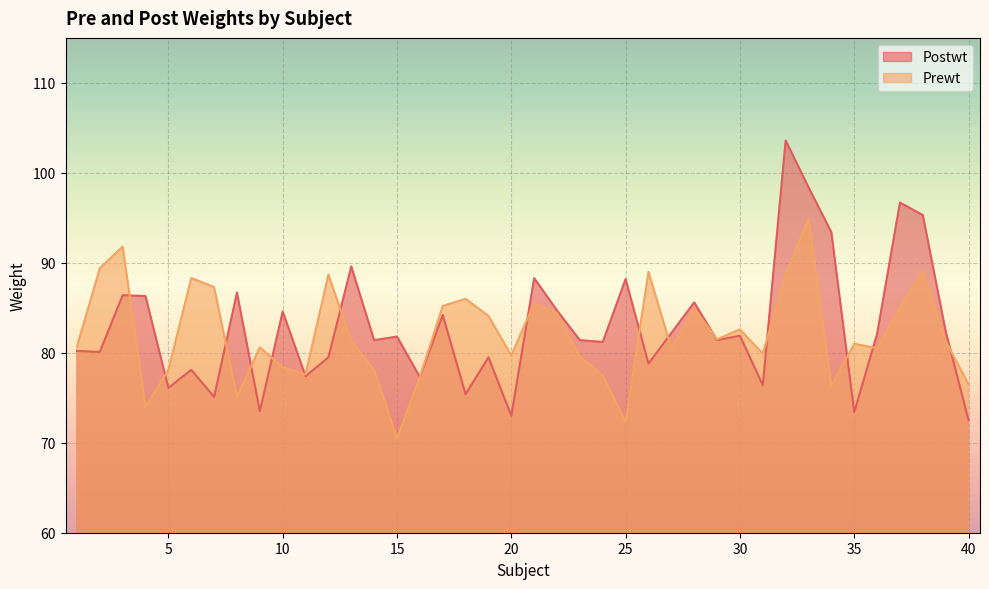

How many data points in Postwt are less than 81?

16